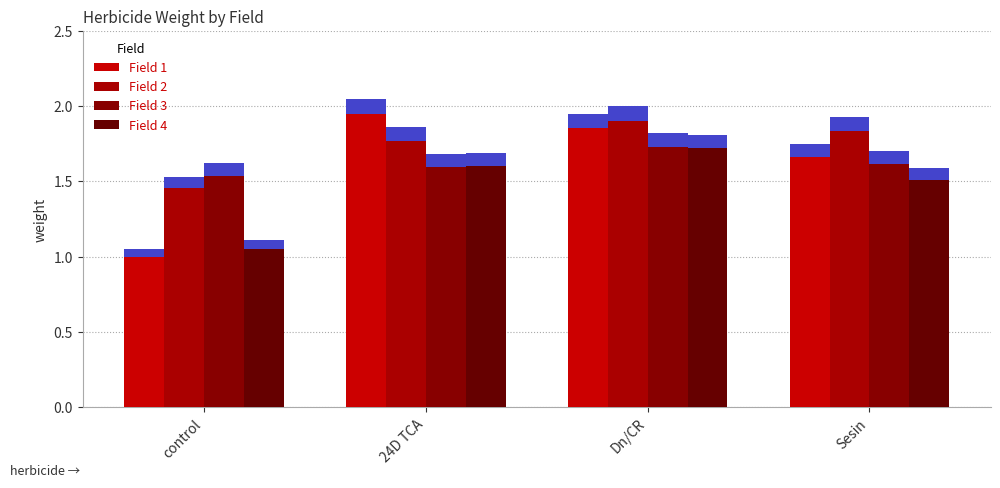

What is the spread (max minus min) of values at Dn/CR?

0.2